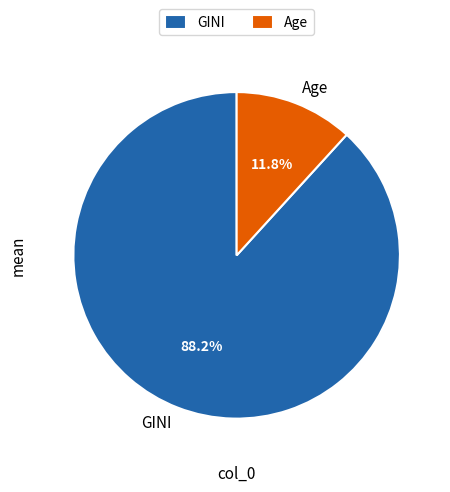

Rank the categories by value from highest to lowest.

GINI, Age